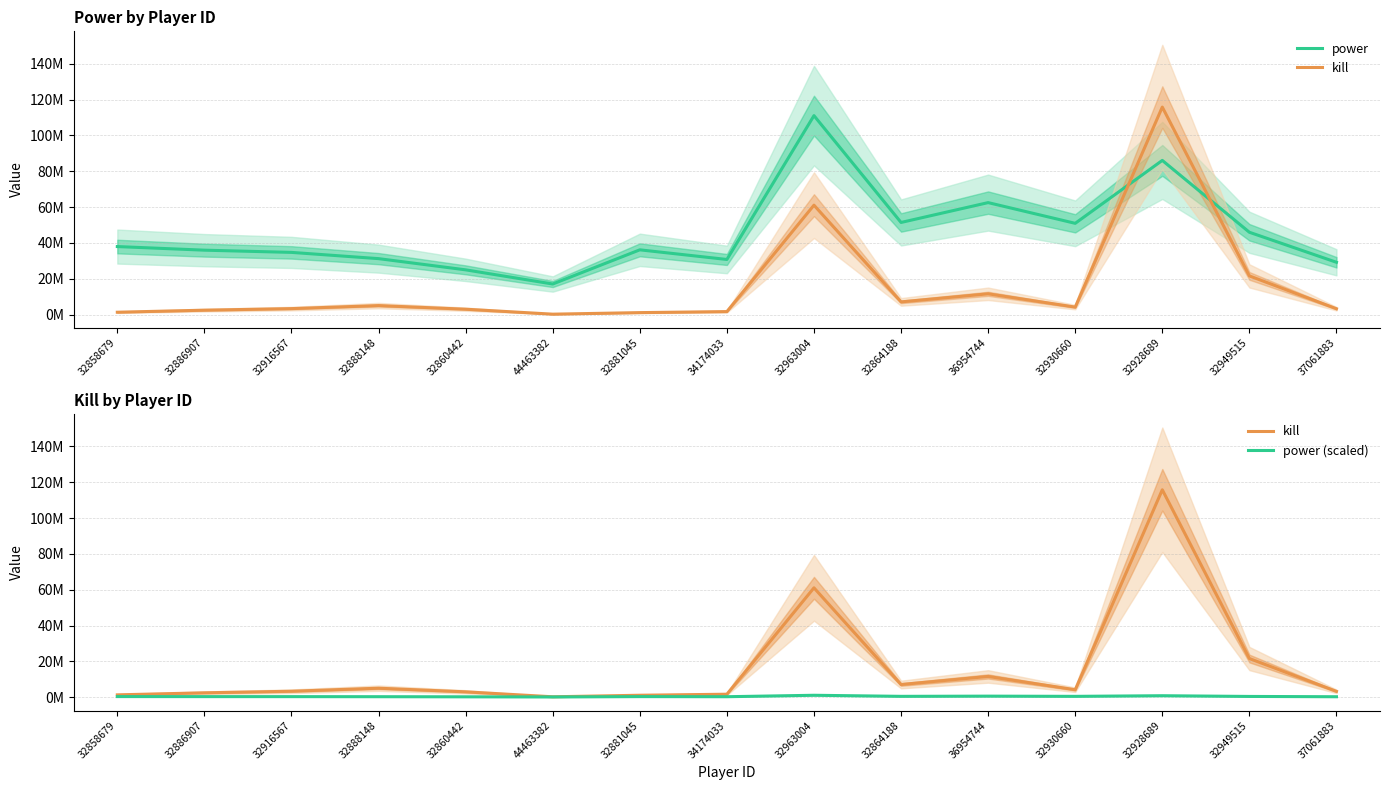

What is the maximum value shown in the chart?

115792742.0